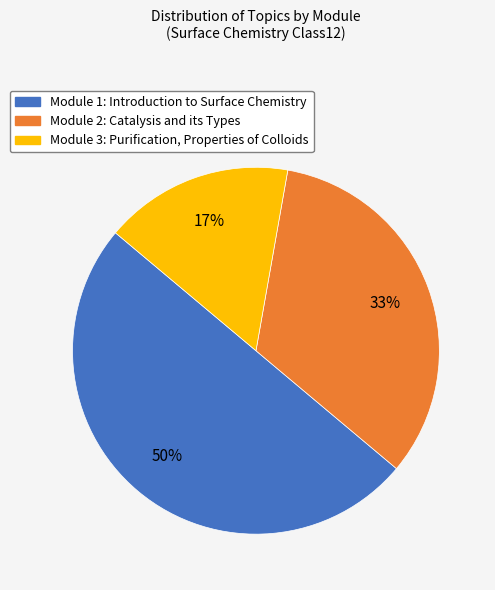

To the nearest percent, what is the difference between the largest and smallest slice percentages?

33%